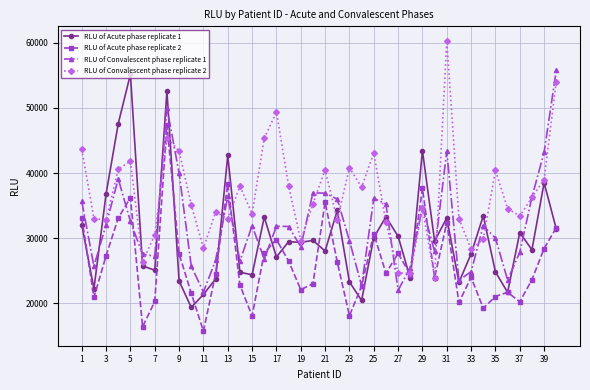

How many interior local peaks does the RLU of Convalescent phase replicate 2 series have?

11